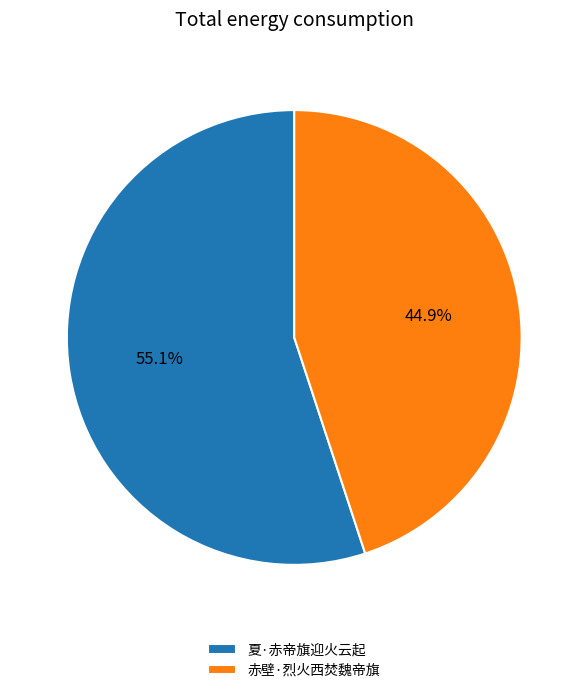

Between 赤壁·烈火西焚魏帝旗 and 夏·赤帝旗迎火云起, which is larger?

夏·赤帝旗迎火云起